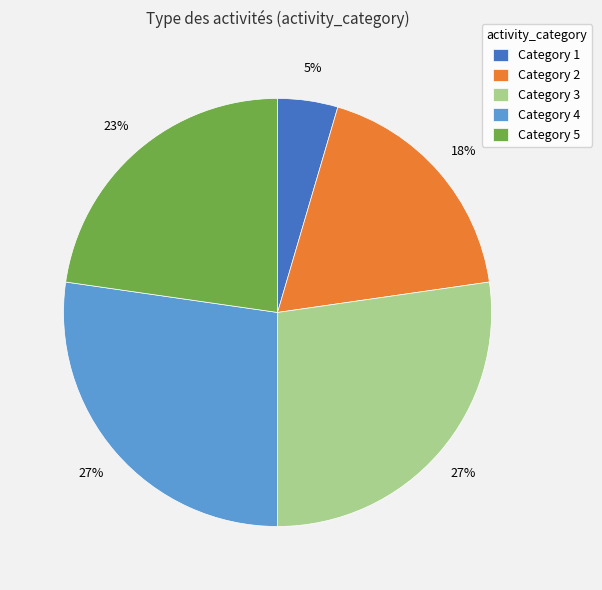

To the nearest percent, what portion does Category 3 represent?

27%